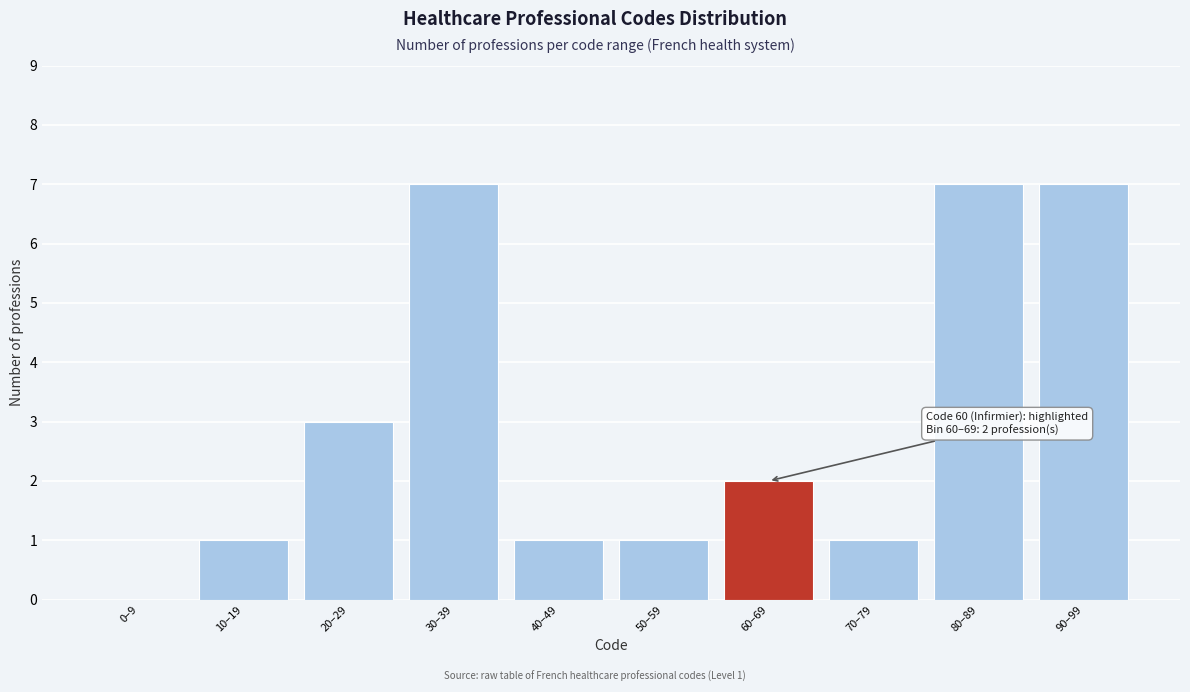

Reading right to left, what are all the values shown in this chart?

90–99=7	80–89=7	70–79=1	60–69=2	50–59=1	40–49=1	30–39=7	20–29=3	10–19=1	0–9=0